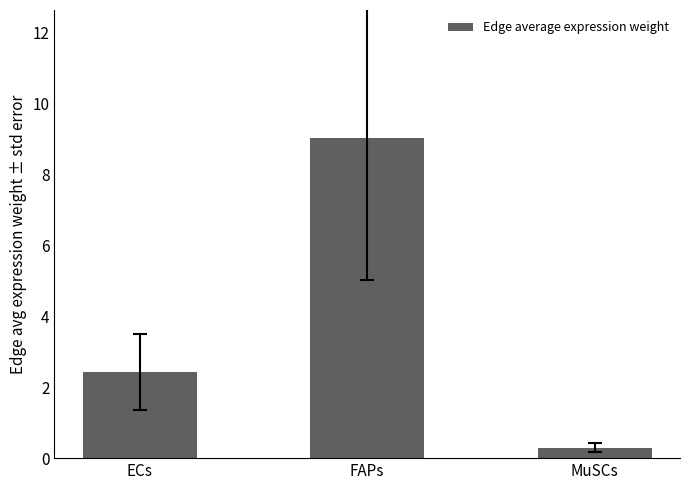

What is the smallest value displayed?

0.3